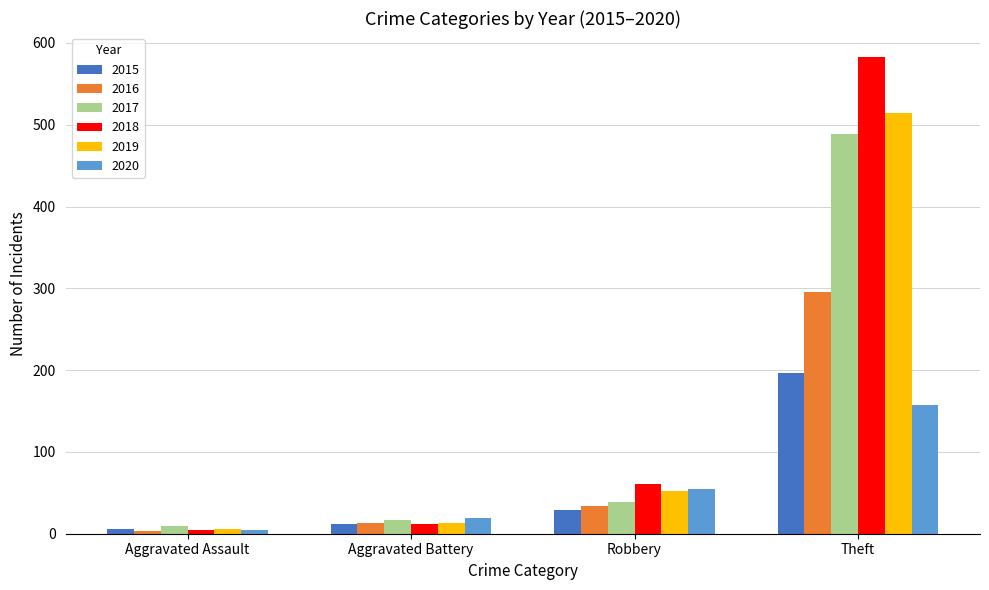

What is the difference between the maximum and minimum values in the 2020 series?

153